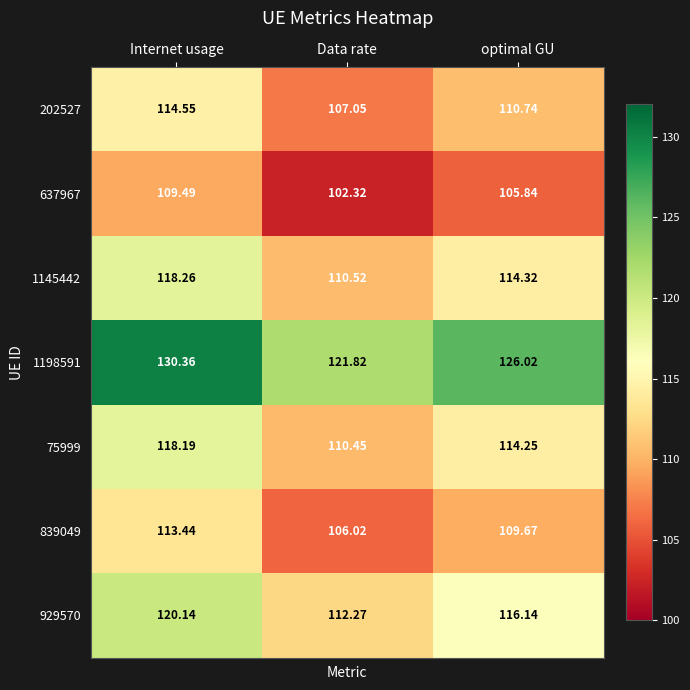

Which category has the highest value in the 839049 series?

Internet usage